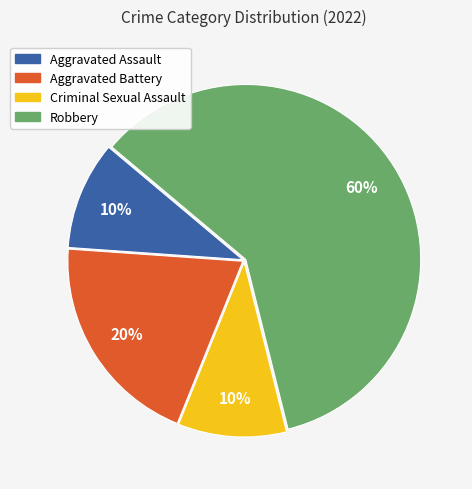

The Aggravated Assault slice represents 4% of the pie. True or false?

False